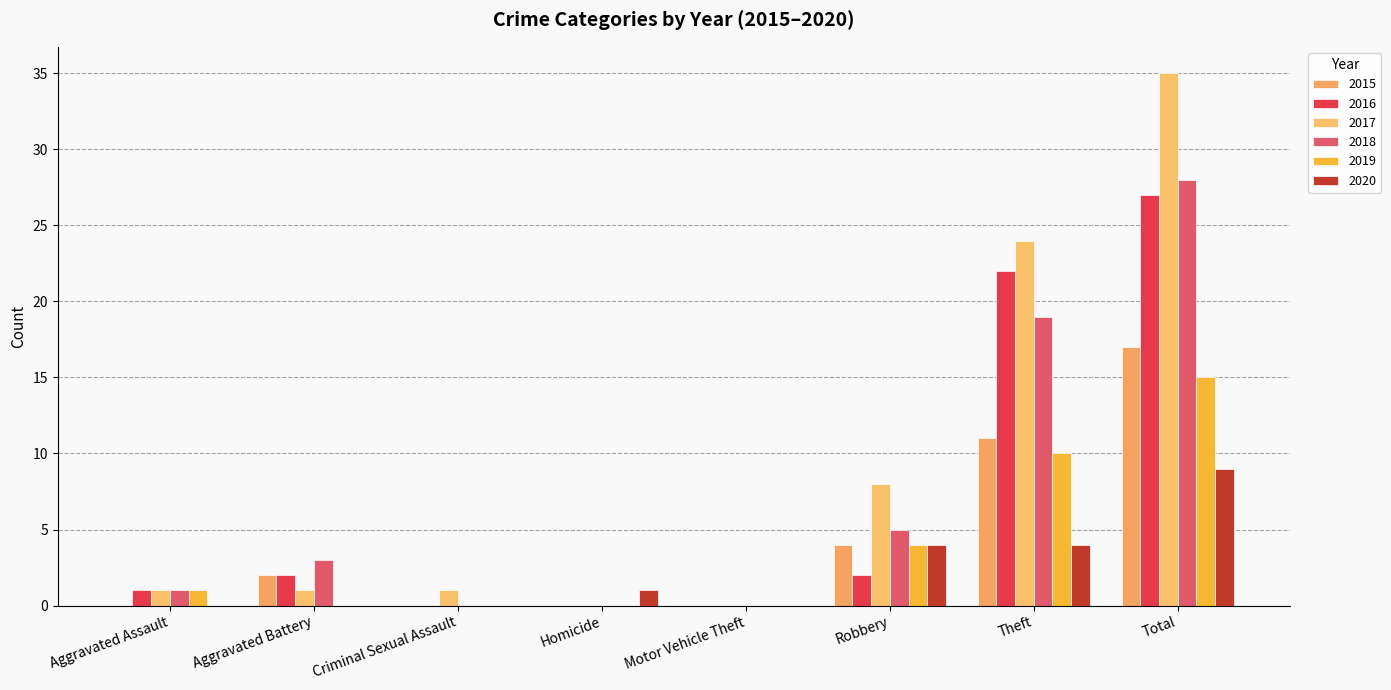

At which category does the chart reach its minimum across all series?

Aggravated Assault